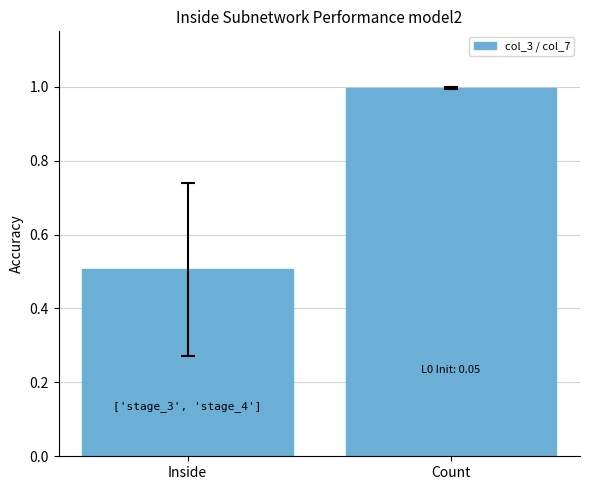

What is the smallest value displayed?

0.5